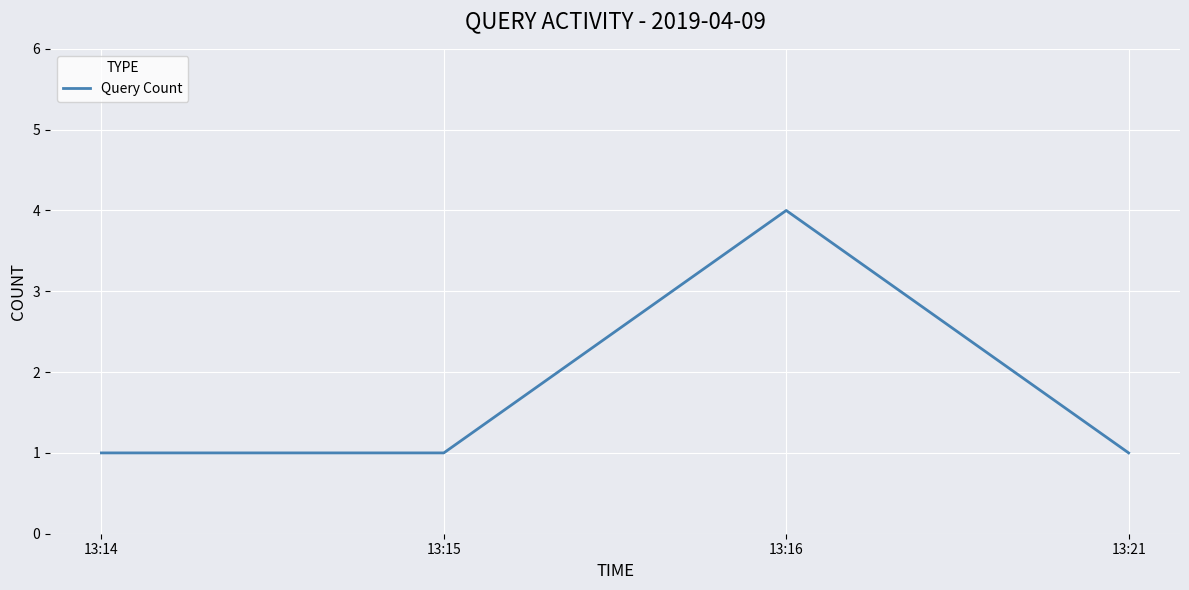

Reading right to left, what are all the values shown in this chart?

1	4	1	1